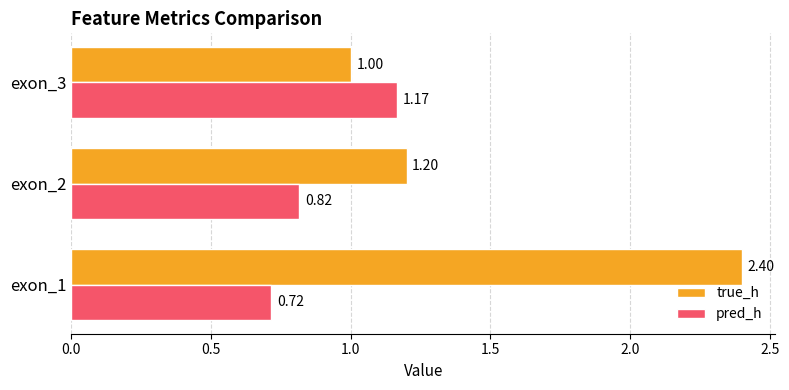

List the labels in order of pred_h value, largest first.

exon_3, exon_2, exon_1